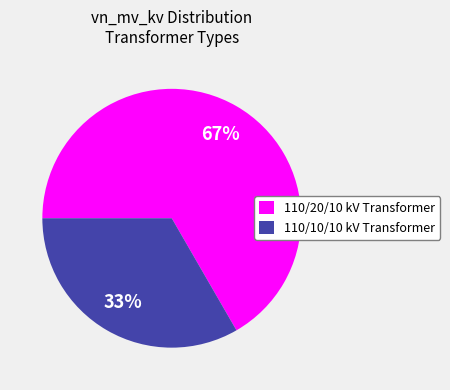

What is the smallest slice in the pie chart?

110/10/10 kV Transformer